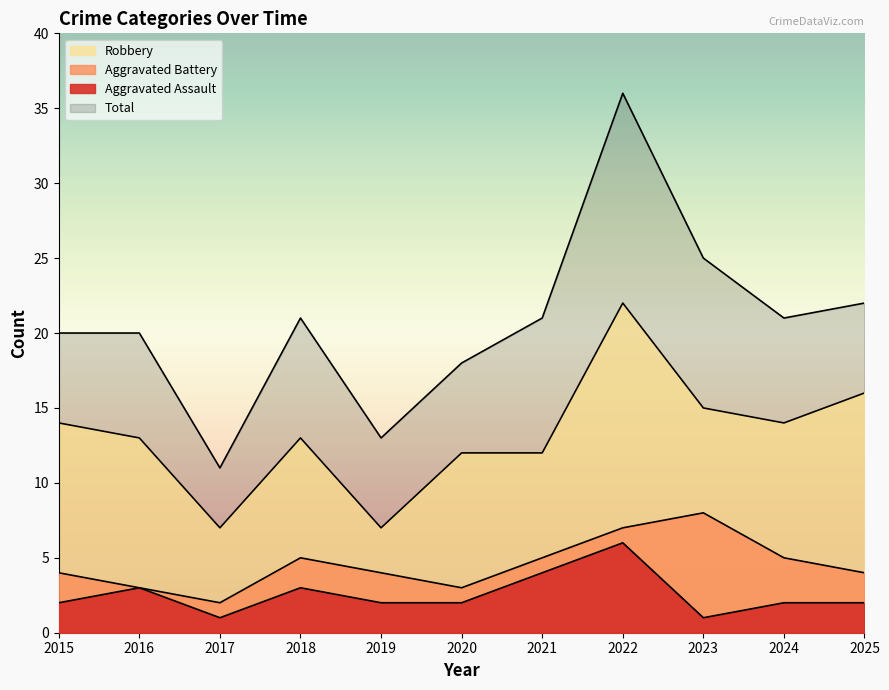

Which series has the largest range (max minus min)?

Total